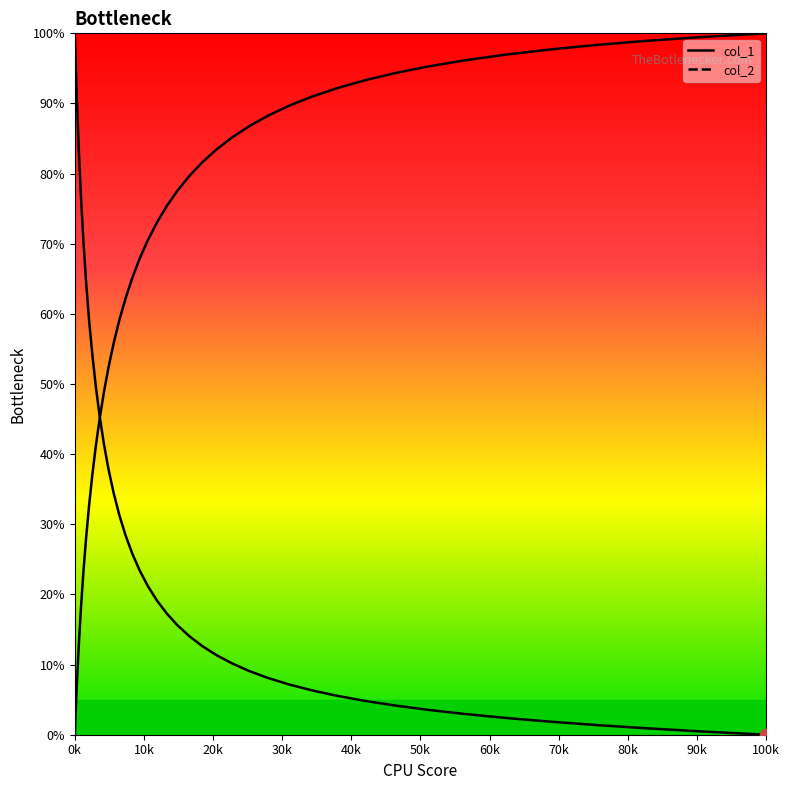

Which series reaches the minimum Y coordinate?

col_1